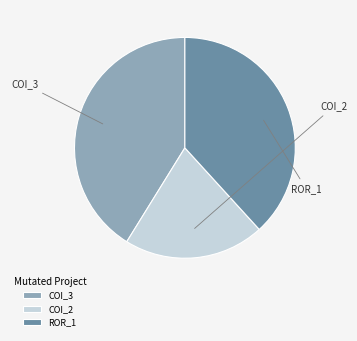

Approximately how many times larger is the value at ROR_1 compared to COI_3?

0.9